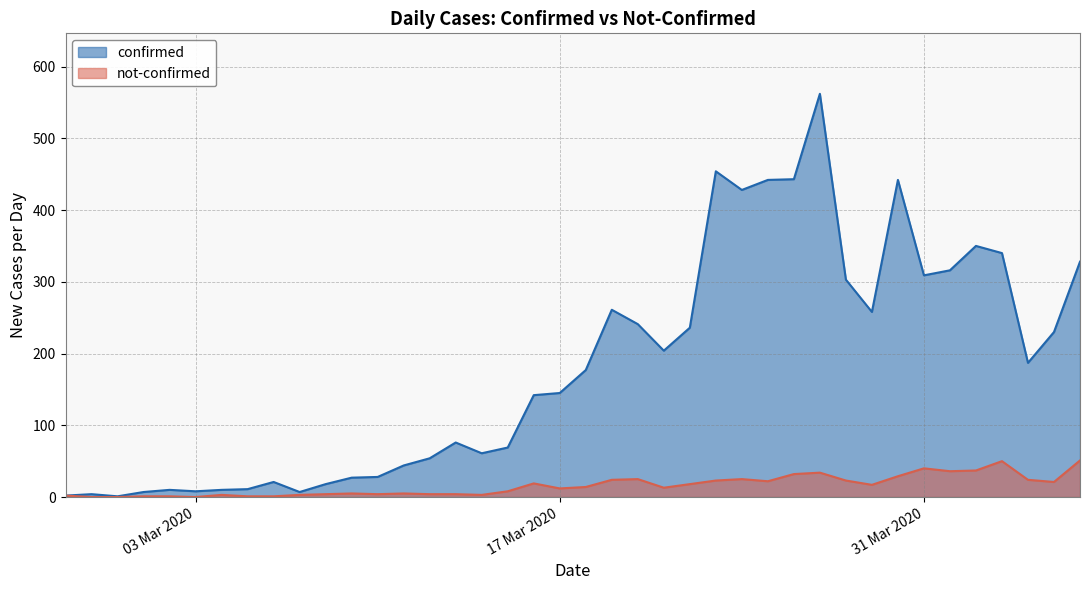

Which series has the largest total across all categories?

confirmed